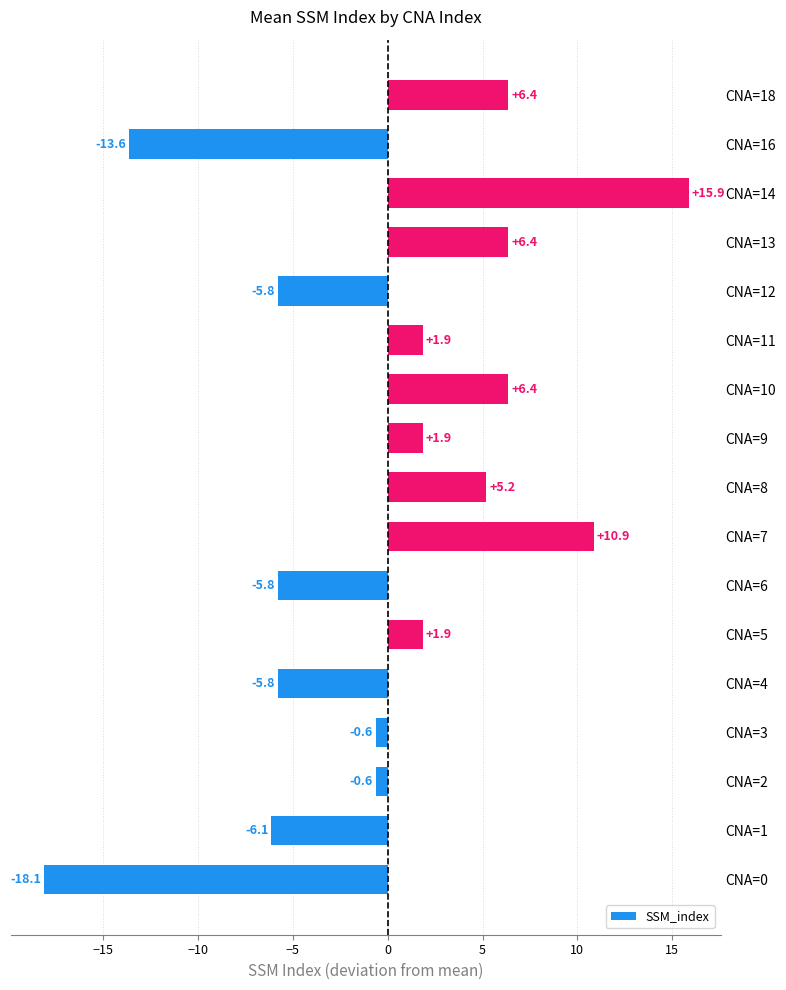

What is the difference between the second highest and second lowest values?

24.5